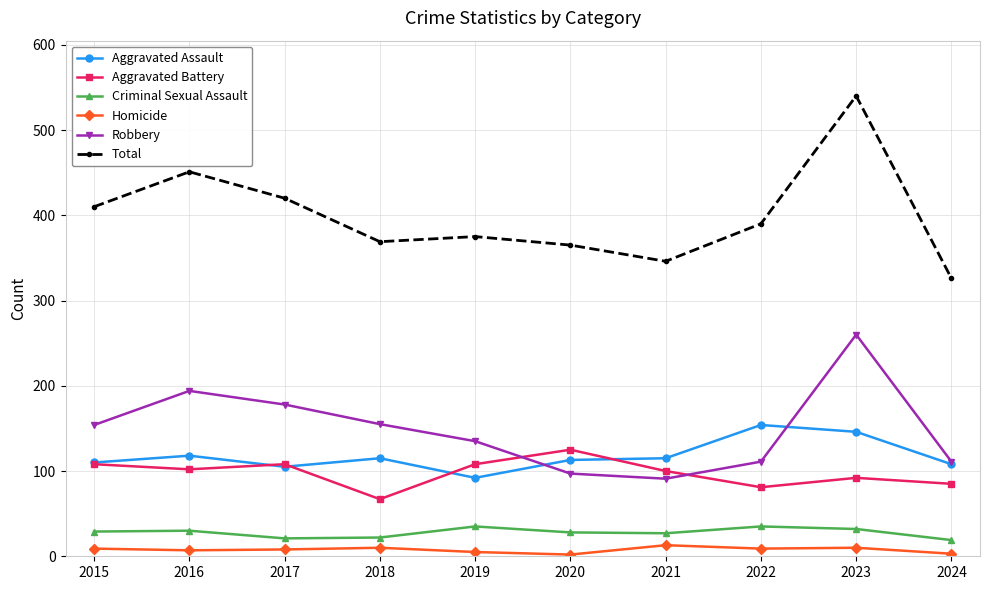

How many lines are shown in the chart?

6